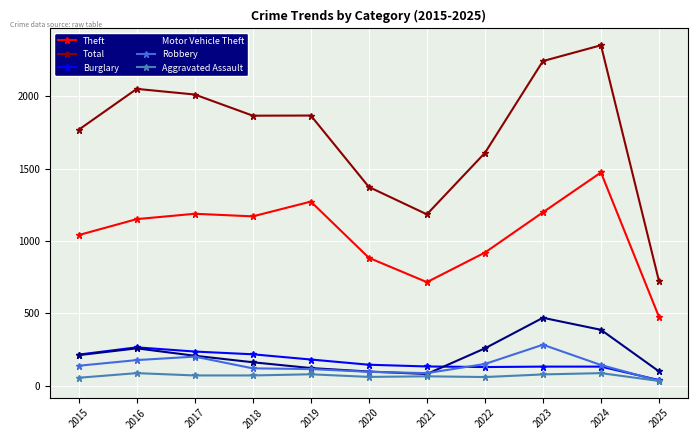

The value of Burglary at 2024 is 133. True or false?

True